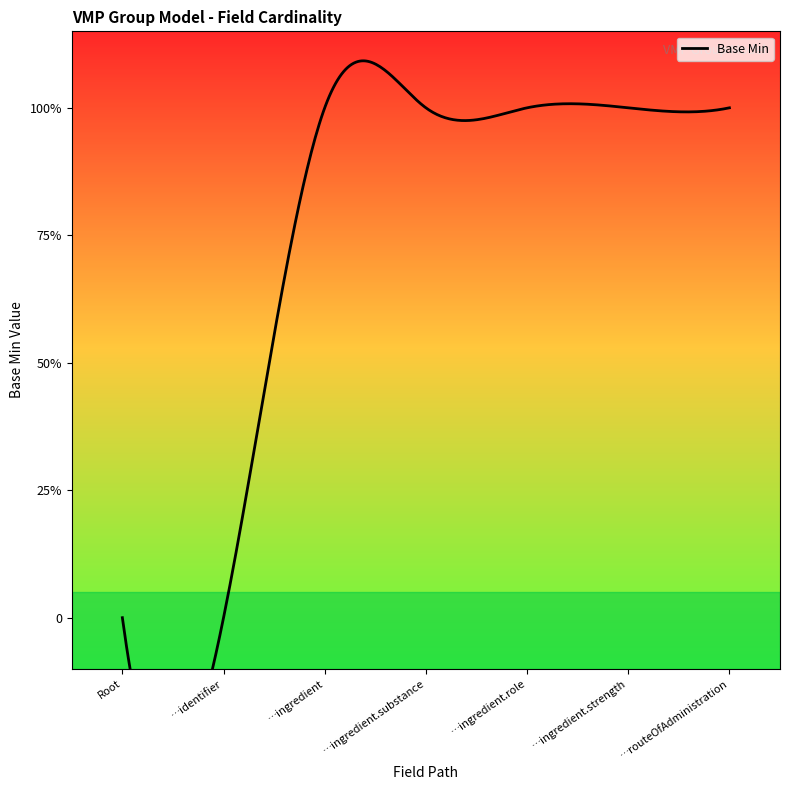

Reading left to right, list all the values displayed in this chart.

0	0	1	1	1	1	1